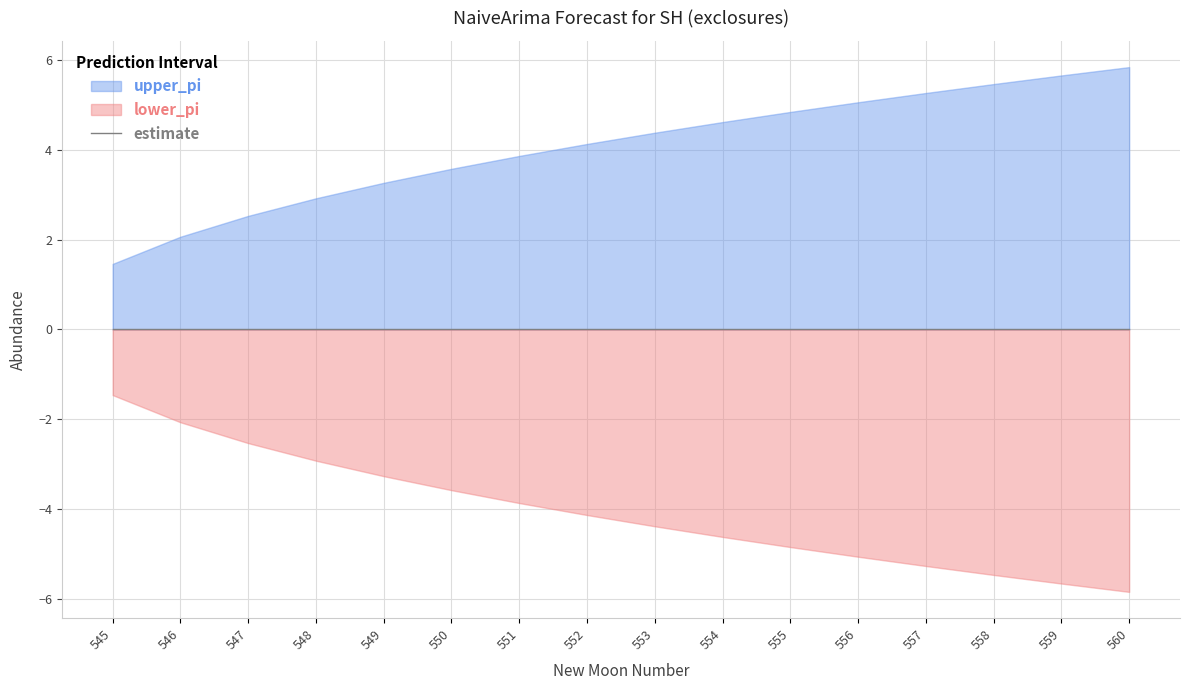

At how many categories does at least one series exceed -4?

16